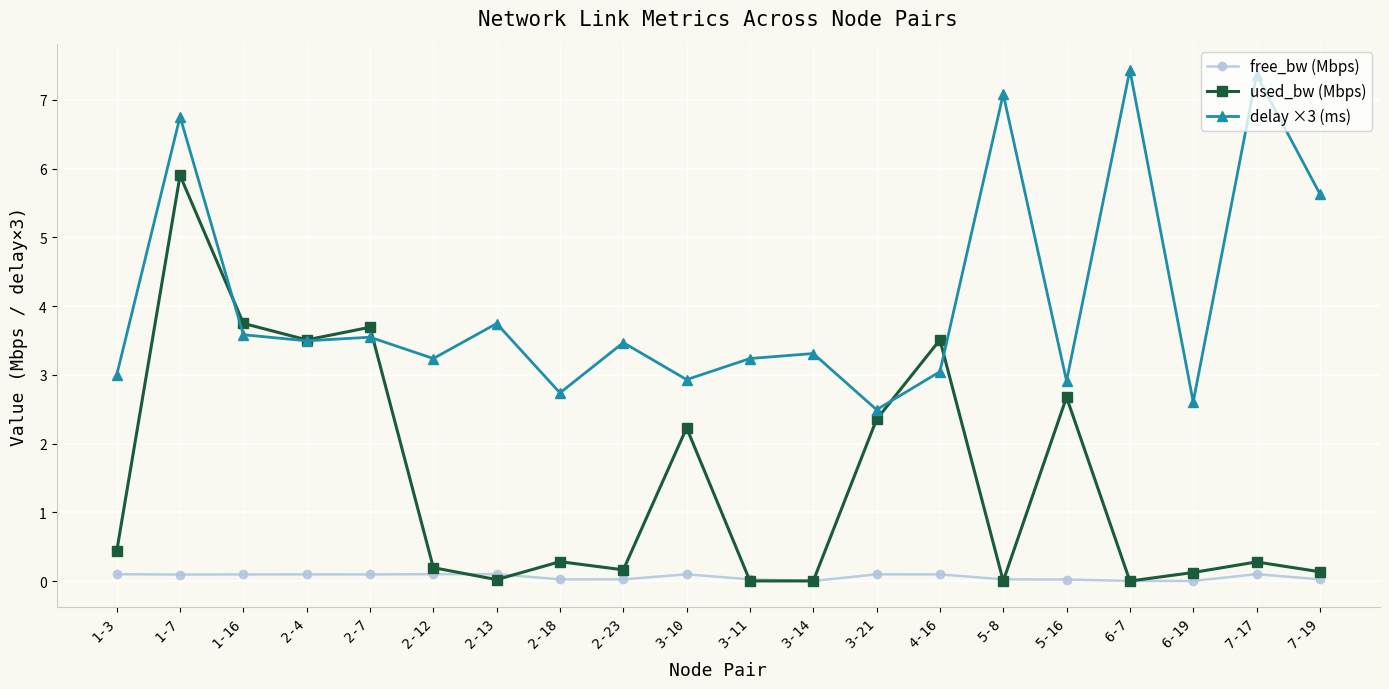

What are all the series names shown in the legend?

free_bw (Mbps), used_bw (Mbps), delay ×3 (ms)